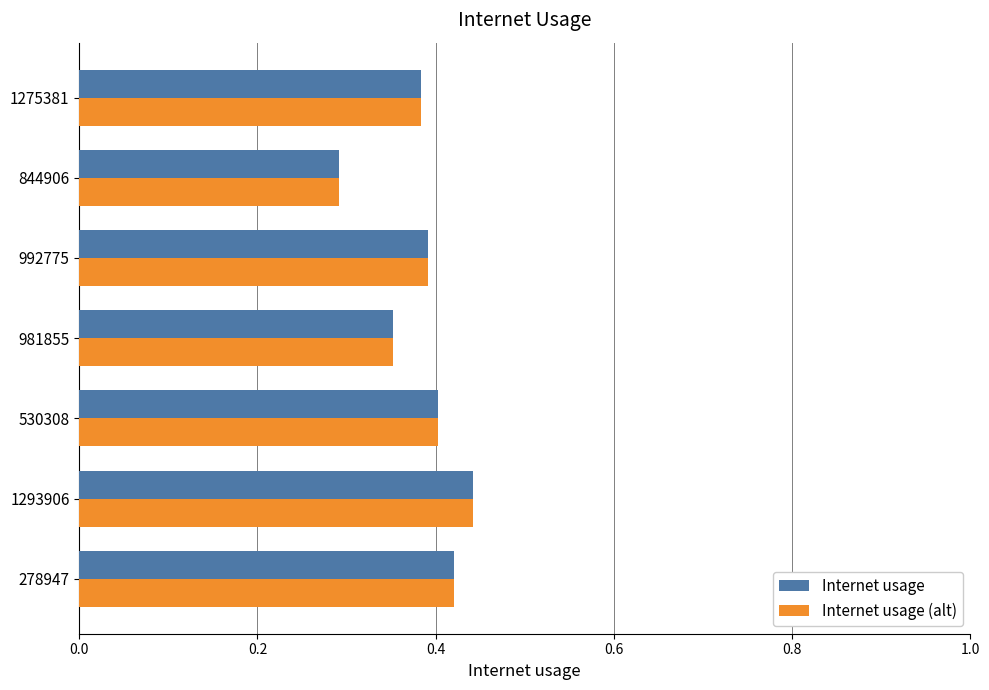

What is the sum of all Internet usage values?

2.7